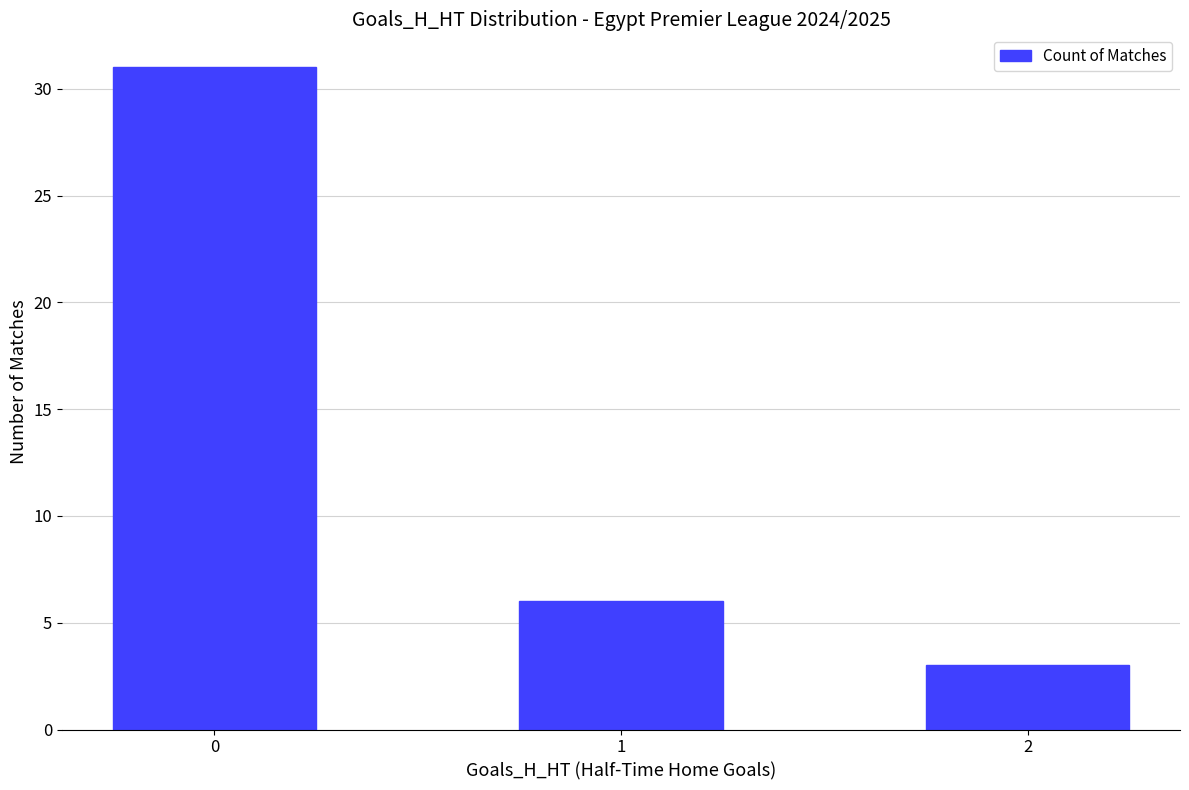

Count the values in the range 3 to 31.

3